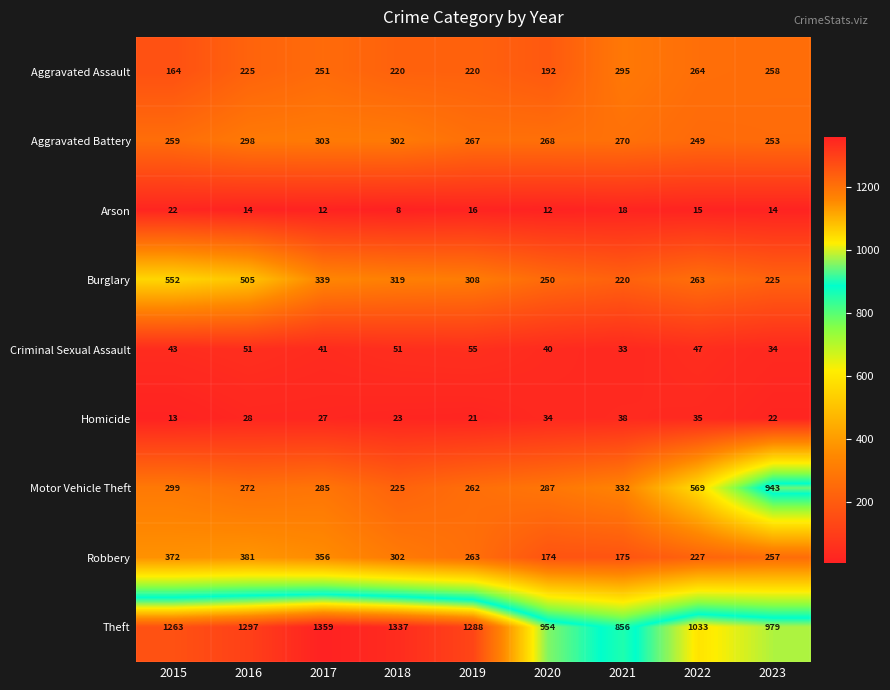

Which series has the largest total across all categories?

Theft